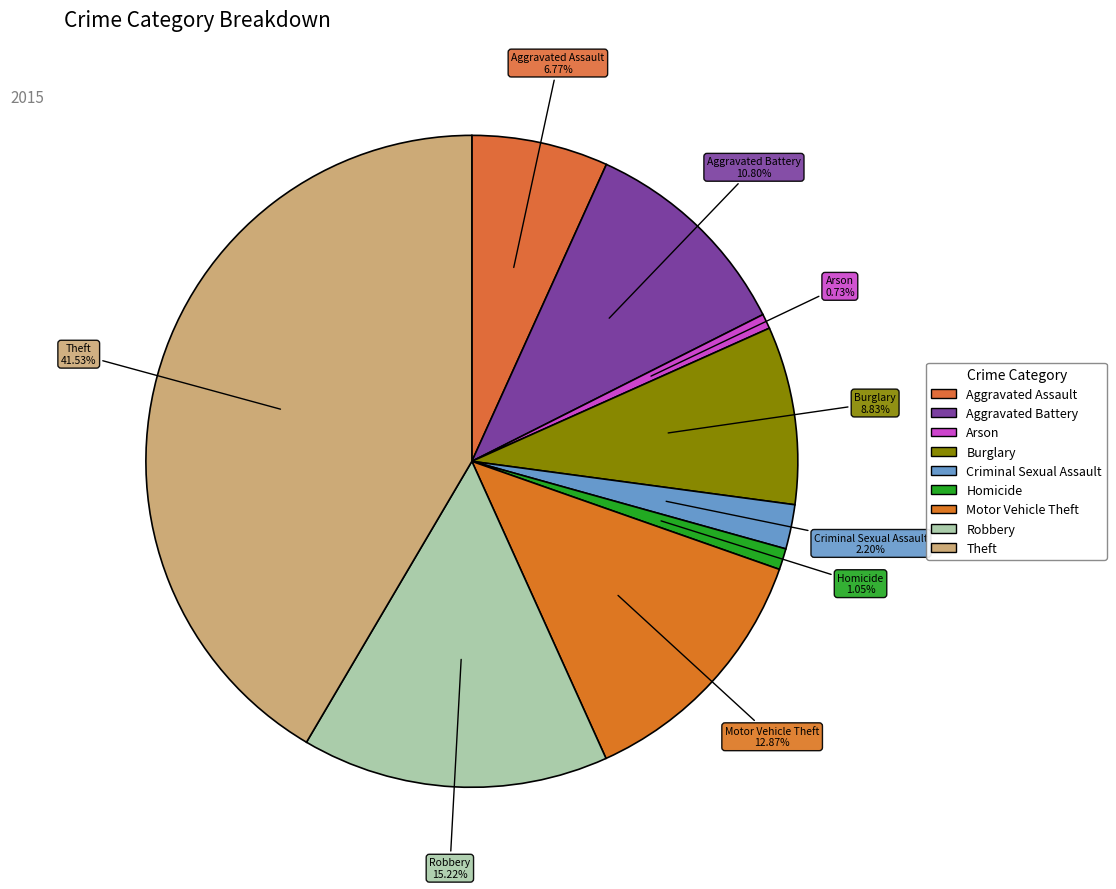

Is there any slice that represents more than half of the pie?

No